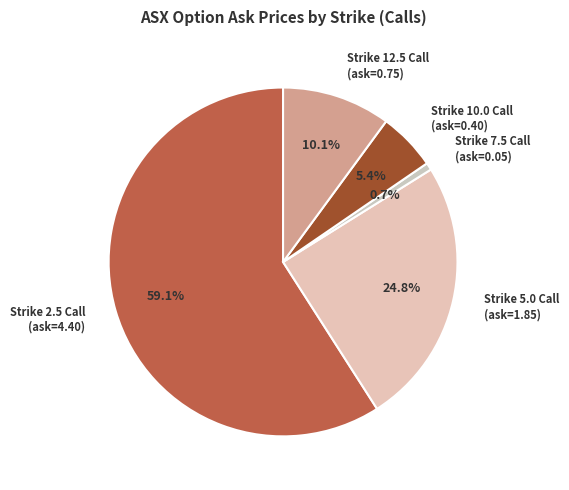

Is there any slice that represents more than half of the pie?

Yes